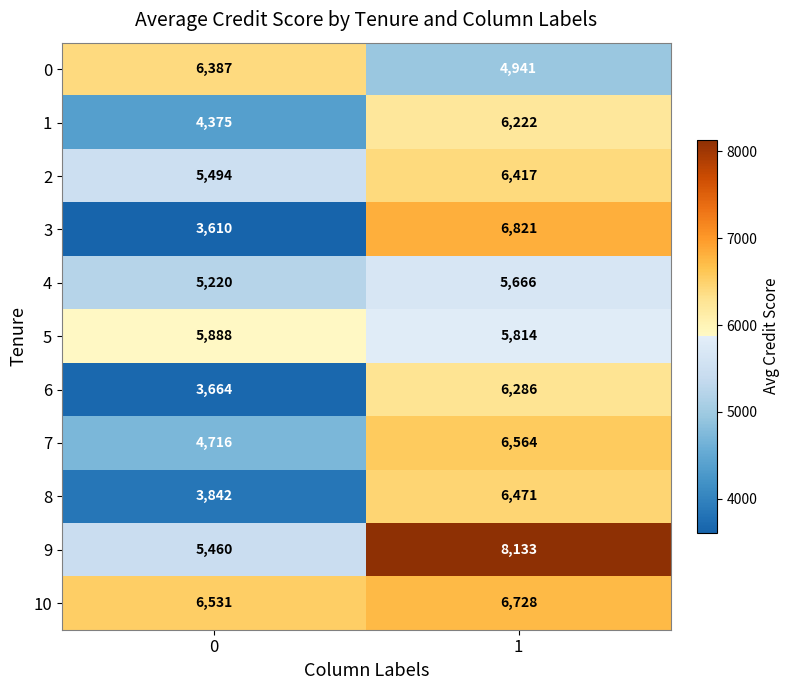

Reading right to left, list all the values displayed in this chart.

0: 4941	6387
1: 6222	4375
2: 6417	5494
3: 6821	3610
4: 5666	5220
5: 5814	5888
6: 6286	3664
7: 6564	4716
8: 6471	3842
9: 8133	5460
10: 6728	6531